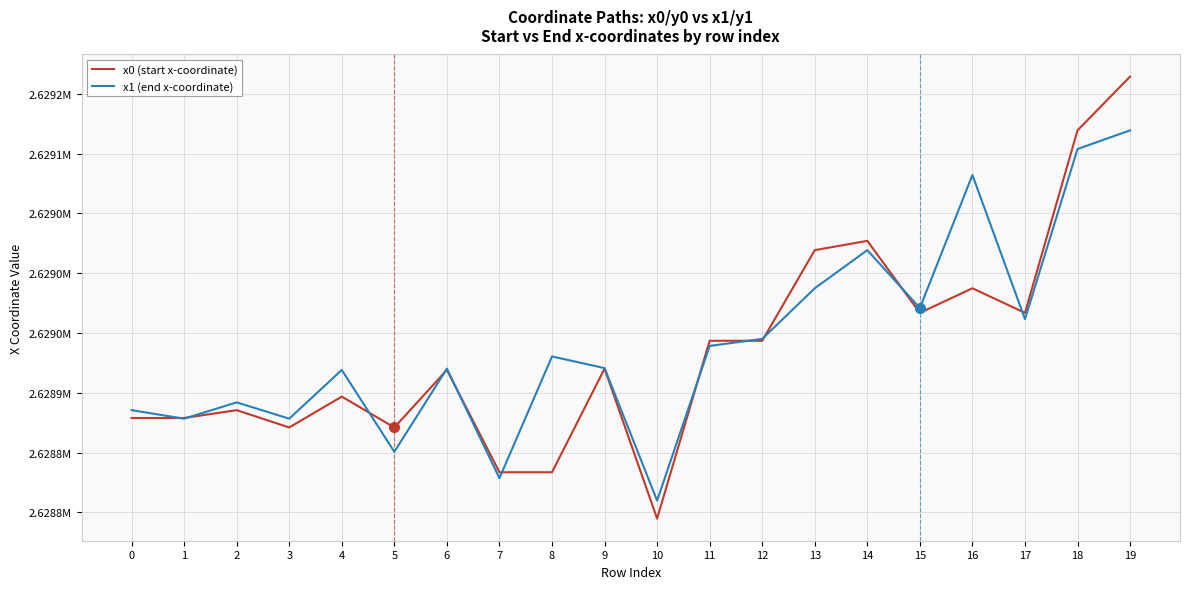

What are all the series names shown in the legend?

x0 (start x-coordinate), x1 (end x-coordinate)